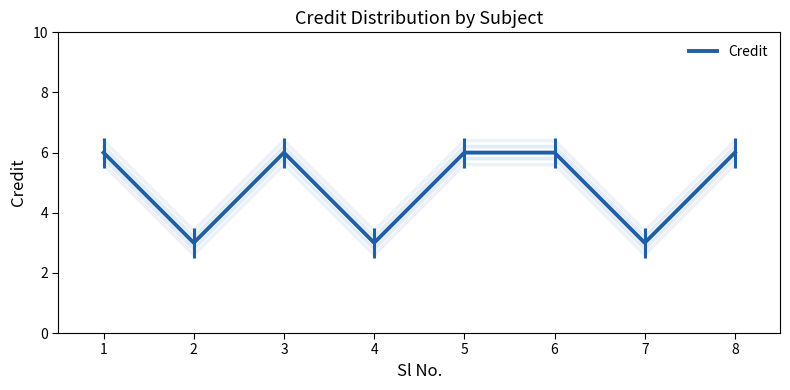

List the labels in order of value, largest first.

1, 3, 5, 6, 8, 2, 4, 7